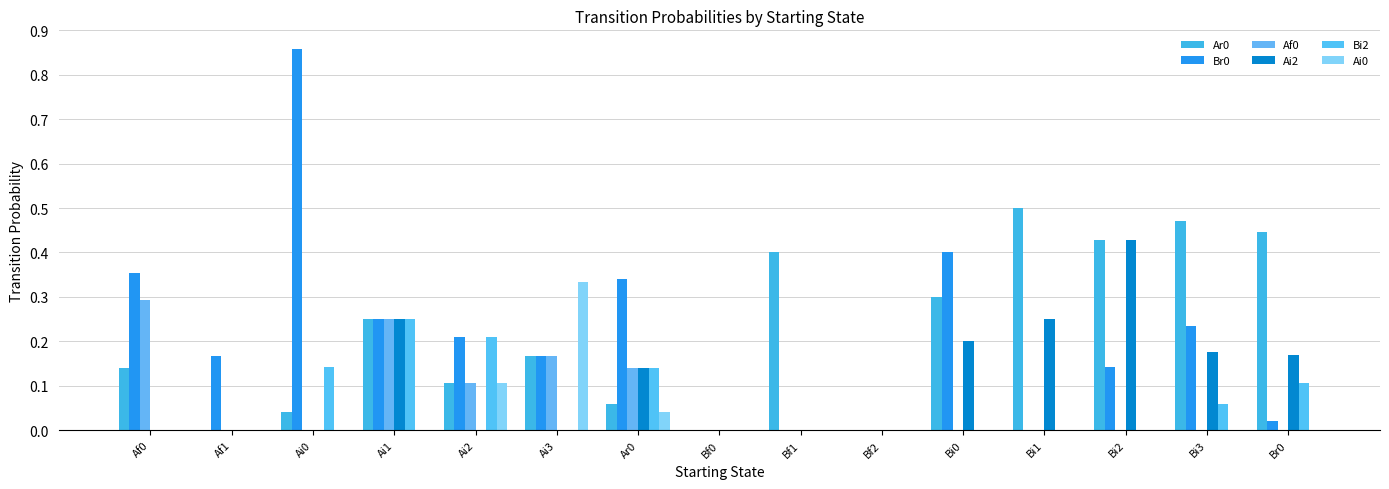

Which series has the largest total across all categories?

Ar0